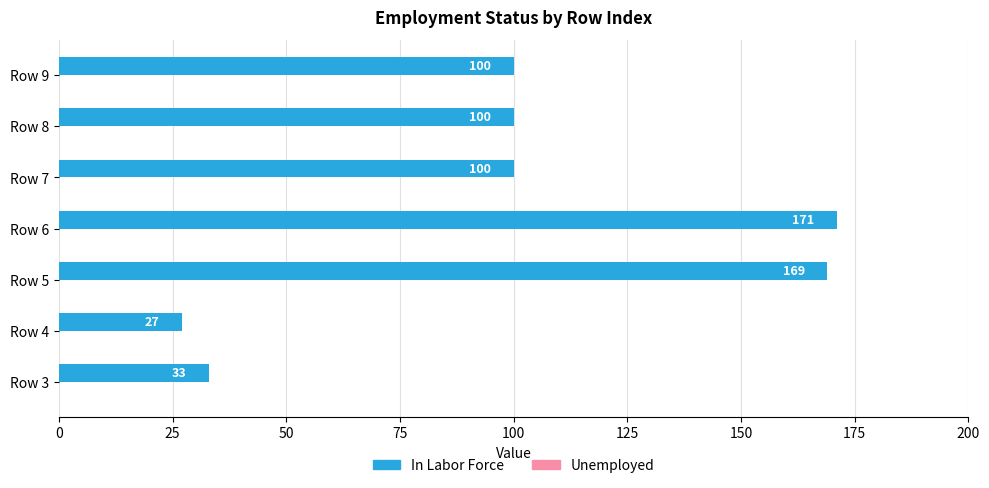

What is the change in value from Row 4 to Row 6?

+144